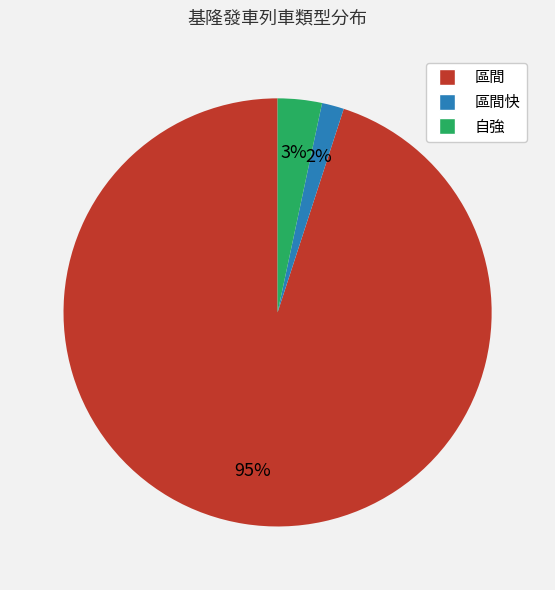

Does any single category account for the majority?

Yes